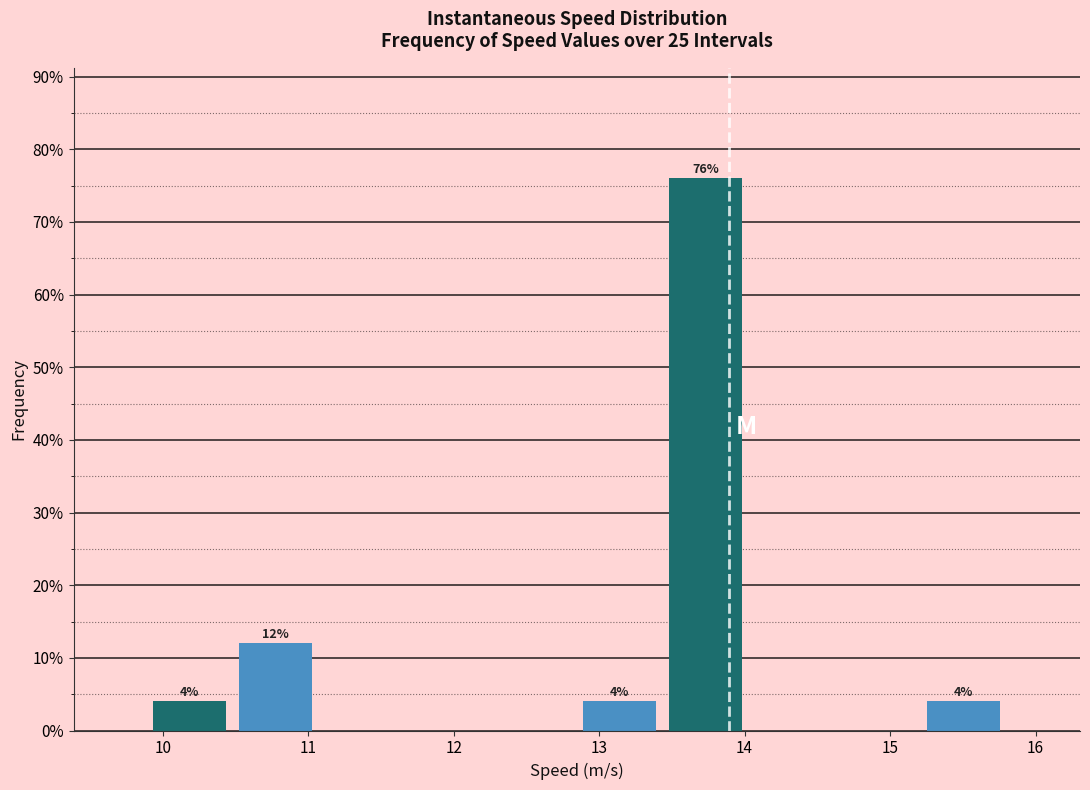

Over which range of the x-axis is the bar tallest?

13.4 to 14.0